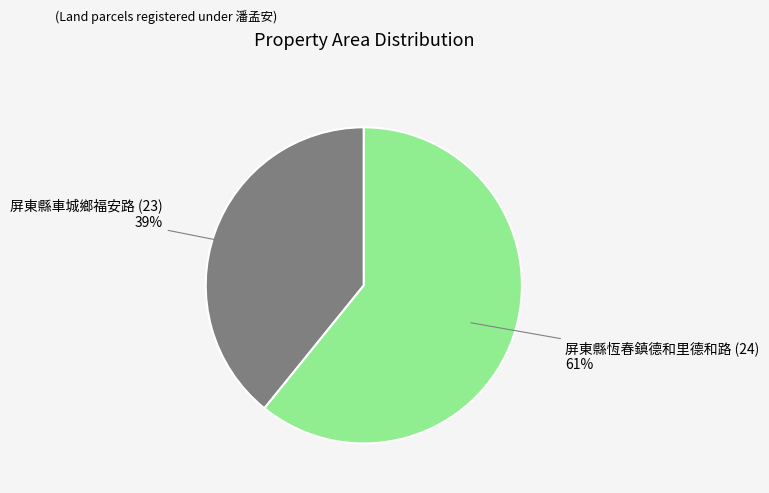

To the nearest percent, what is the average slice percentage?

50%